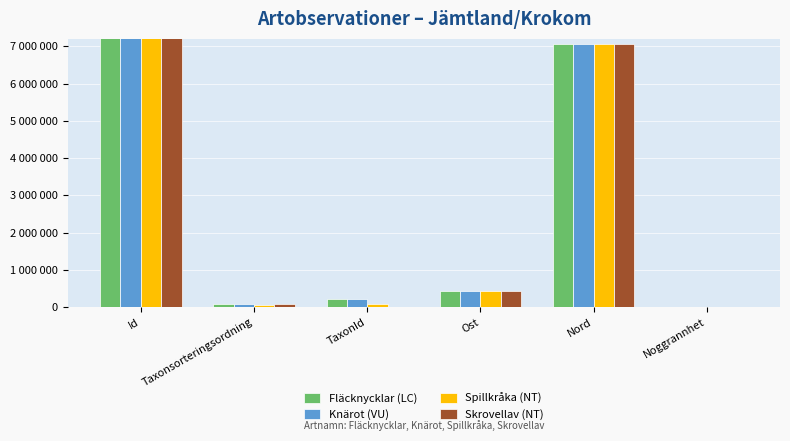

Reading left to right, list all the values displayed in this chart.

Fläcknycklar (LC): 101679808	96251	219790	446557	7053747	10
Knärot (VU): 102970944	96334	220787	446757	7054074	75
Spillkråka (NT): 102970964	56411	100049	447025	7054147	75
Skrovellav (NT): 102970910	78570	2081	446984	7054098	75